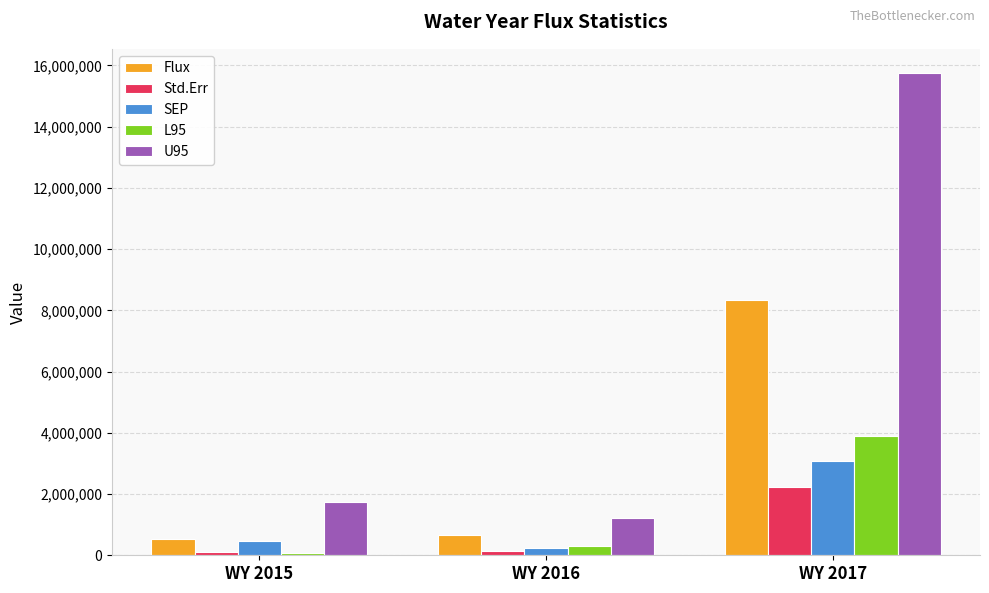

What is the difference between the second highest and minimum values in the Flux series?

125153.4